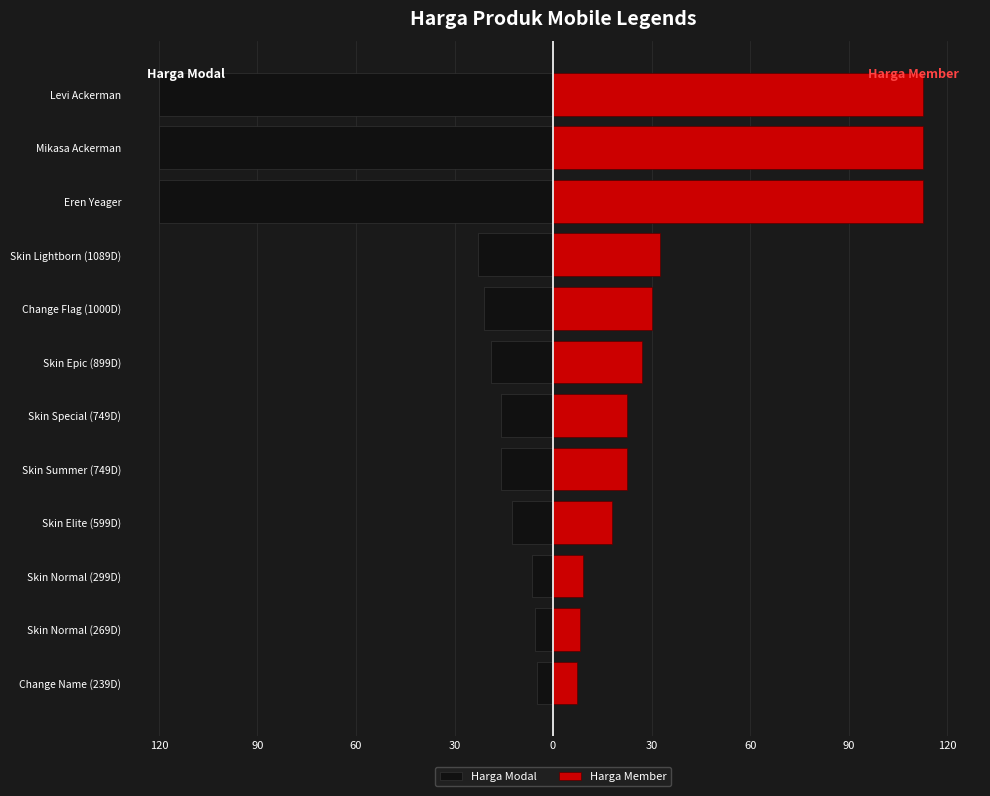

Are the bars horizontal?

Yes